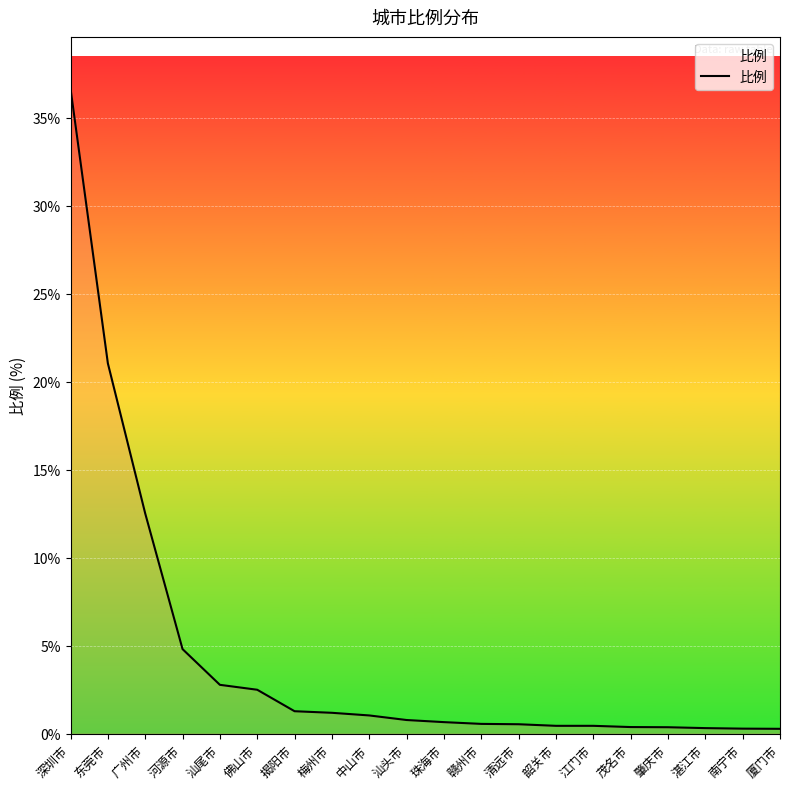

Where is the data nearest to the value 18?

东莞市